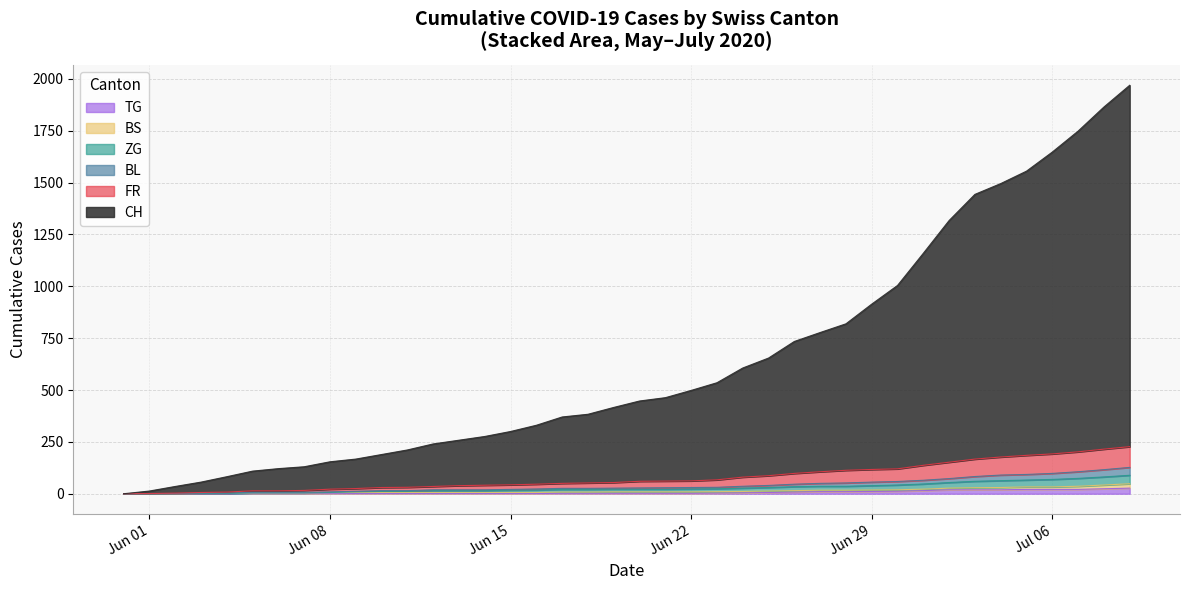

What is the label of the 32nd point from the right?

Jun 08